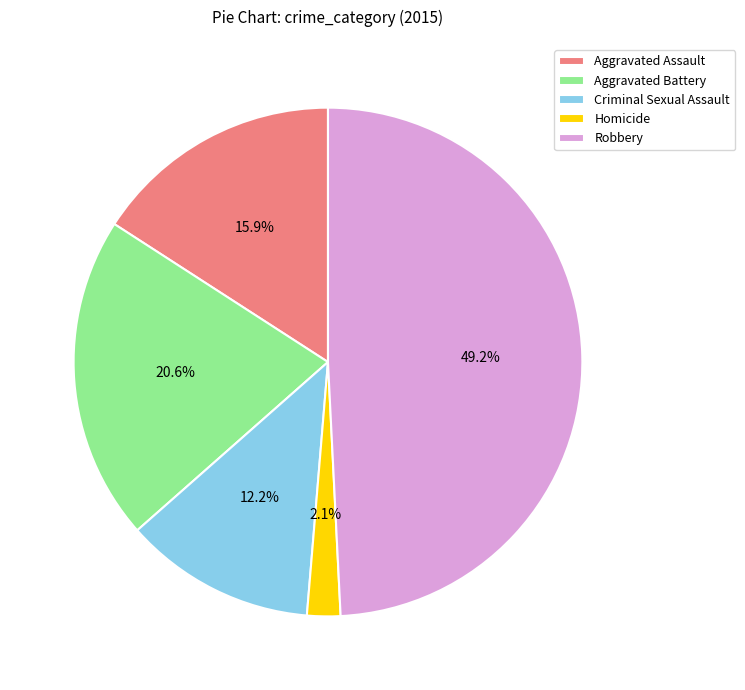

To the nearest percent, what portion does Homicide represent?

2%